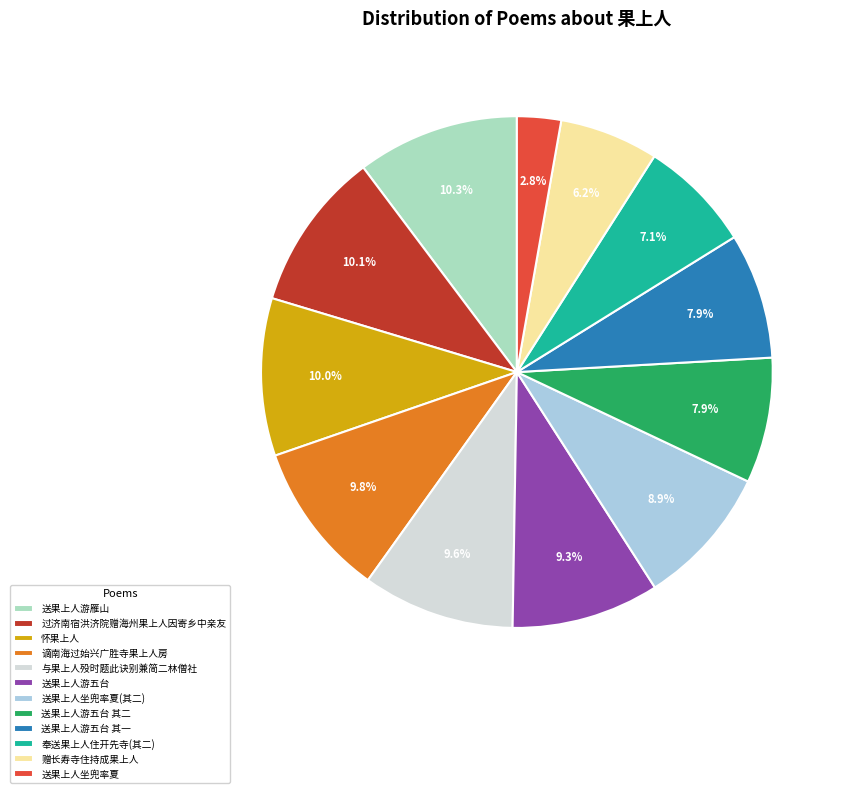

How many slices are in this pie chart?

12